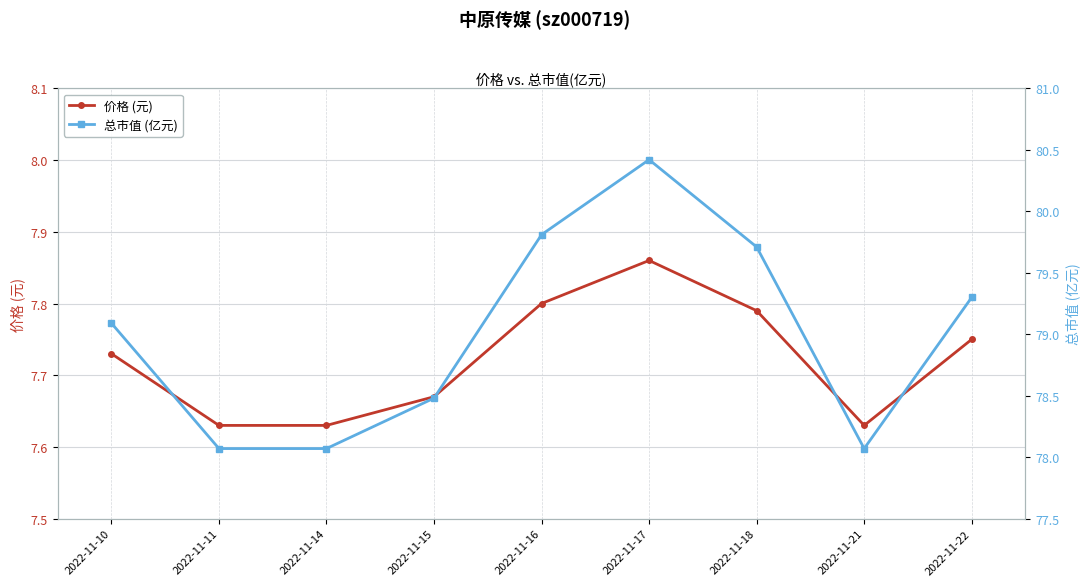

At which category does 总市值 (亿元) reach its first local valley?

2022-11-21